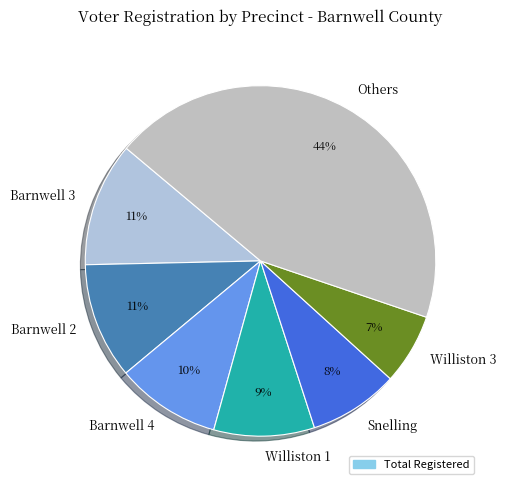

How many segments does this pie chart have?

7